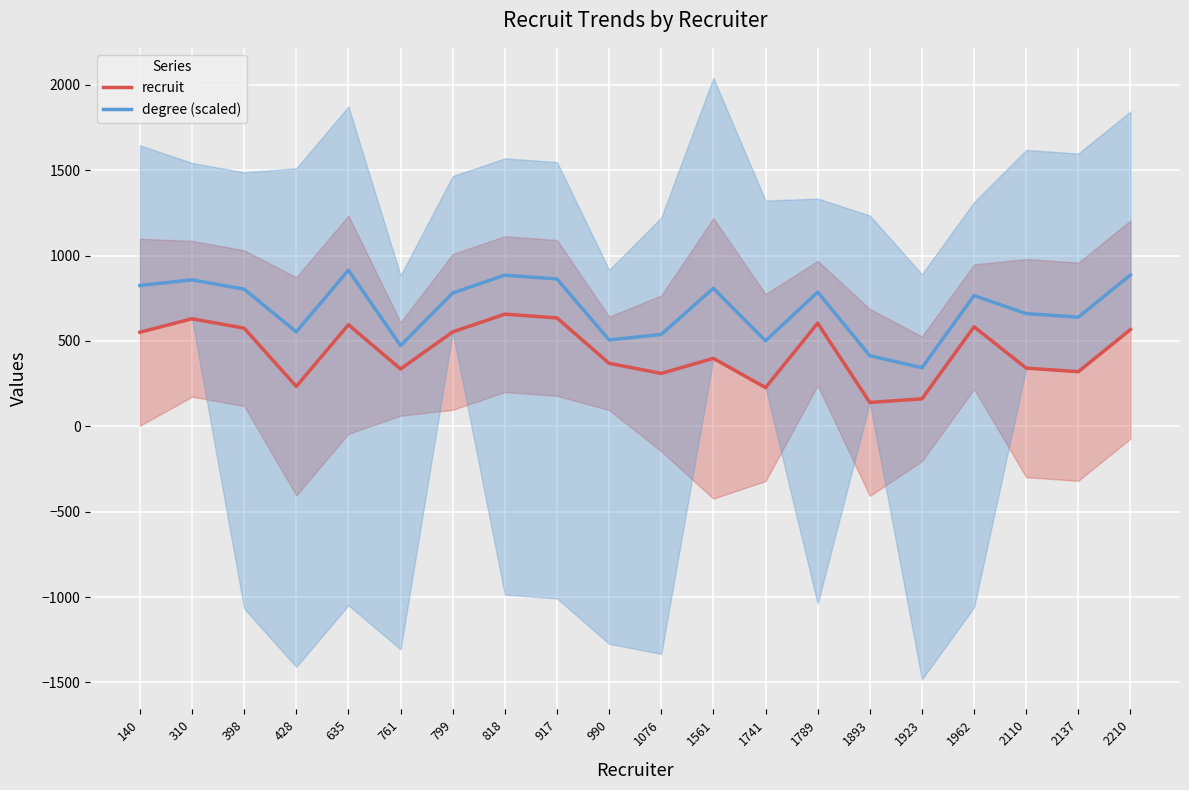

True or false: degree (scaled) and recruit intersect in this chart.

False